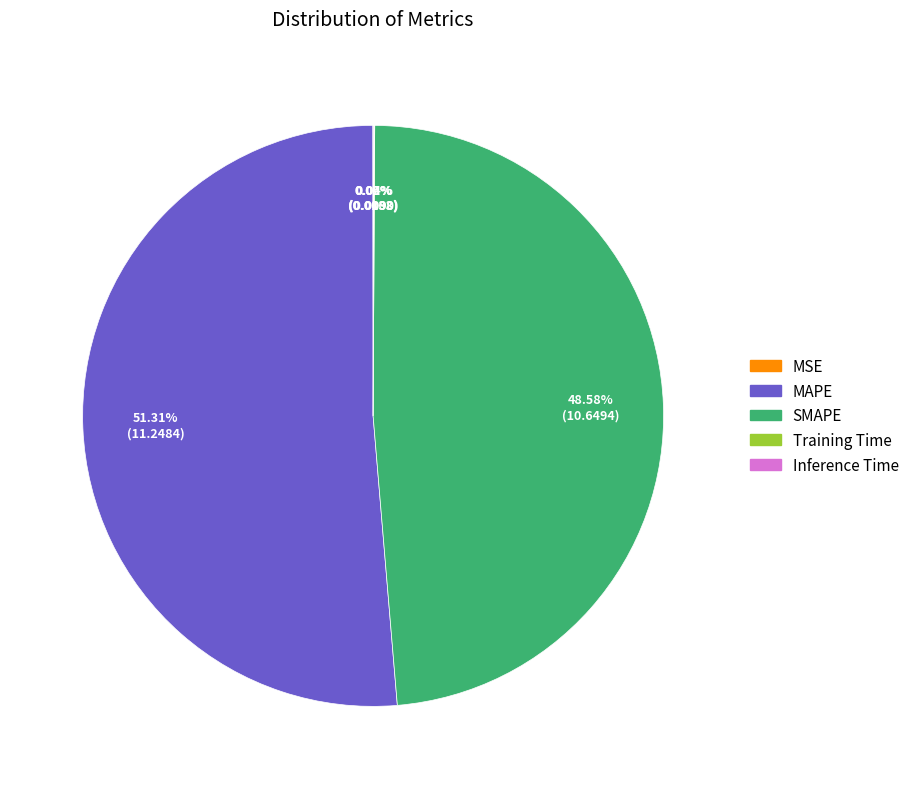

Which category has the biggest portion of the pie?

MAPE